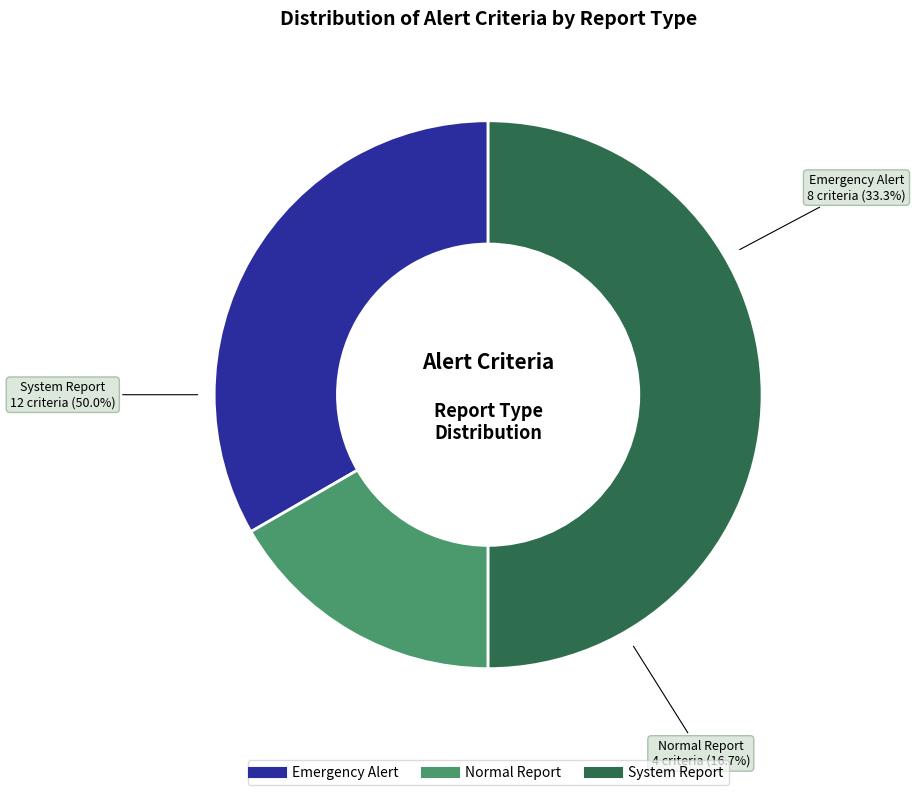

What is the smallest slice in the pie chart?

Normal Report